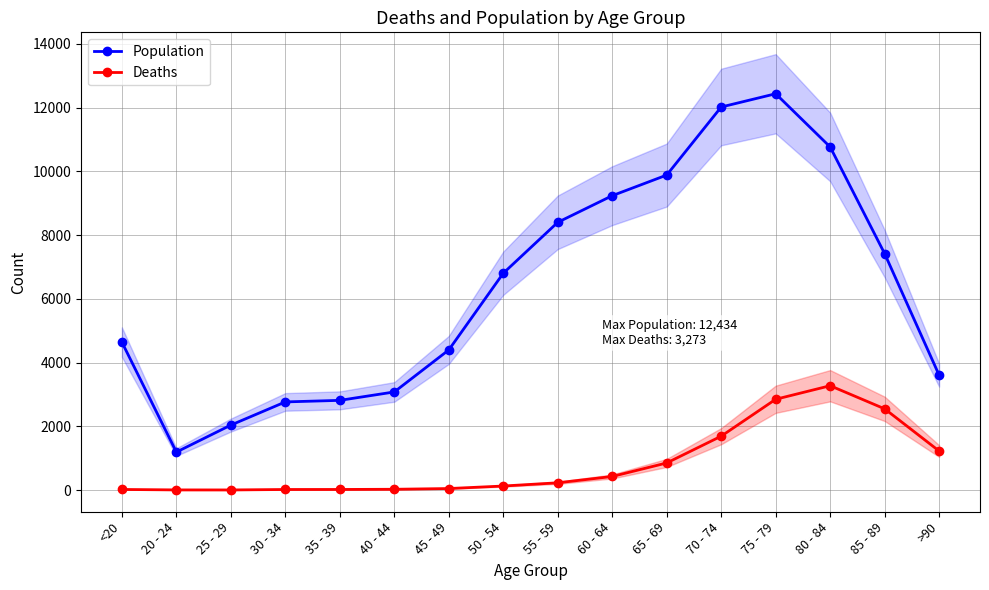

The value of Population at 25 - 29 is 830. True or false?

False